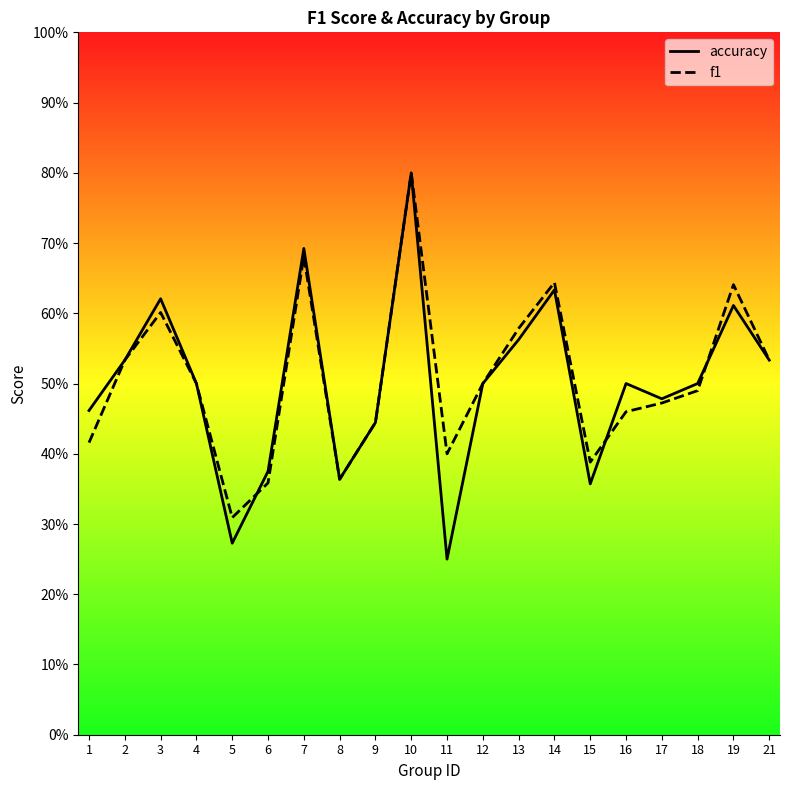

Reading left to right, list all the values displayed in this chart.

accuracy: 0.5	0.5	0.6	0.5	0.3	0.4	0.7	0.4	0.4	0.8	0.2	0.5	0.6	0.6	0.4	0.5	0.5	0.5	0.6	0.5
f1: 0.4	0.5	0.6	0.5	0.3	0.4	0.7	0.4	0.4	0.8	0.4	0.5	0.6	0.6	0.4	0.5	0.5	0.5	0.6	0.5